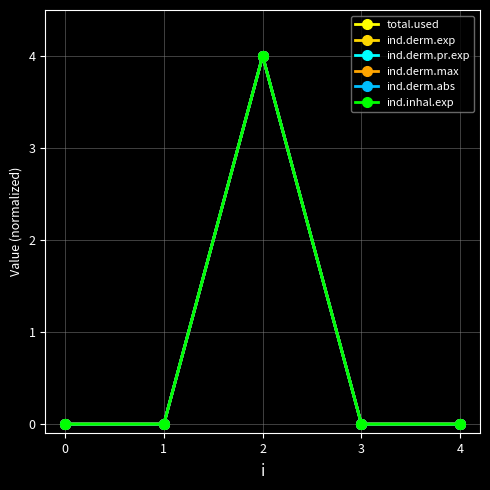

How many data points in ind.derm.pr.exp are above 0?

1